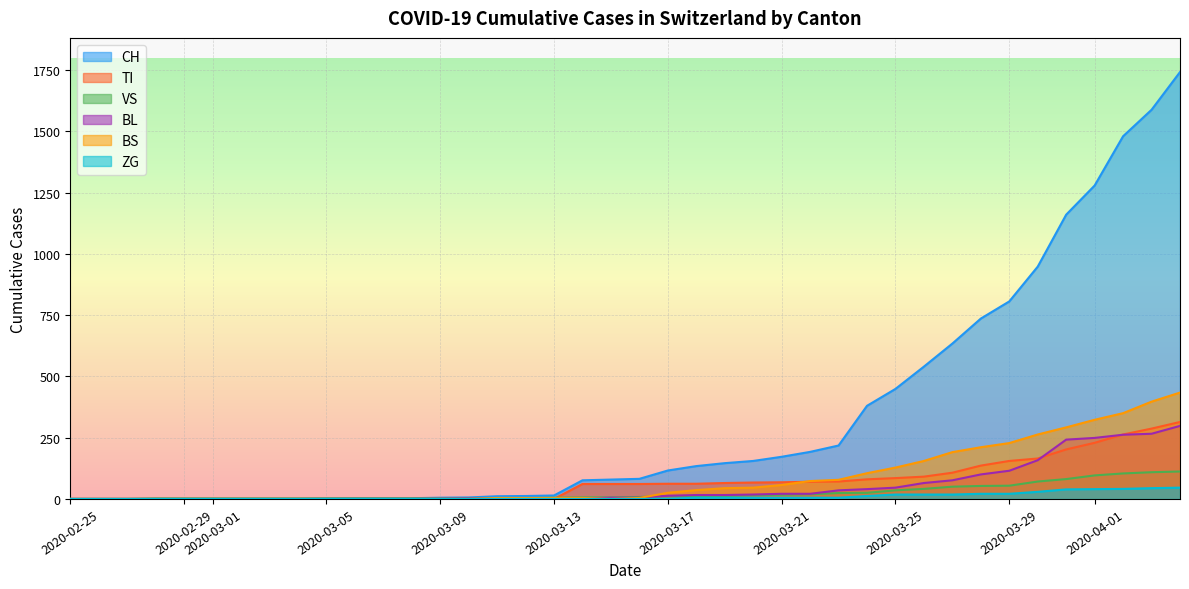

What is the difference between the highest and lowest values at 2020-03-20?

150